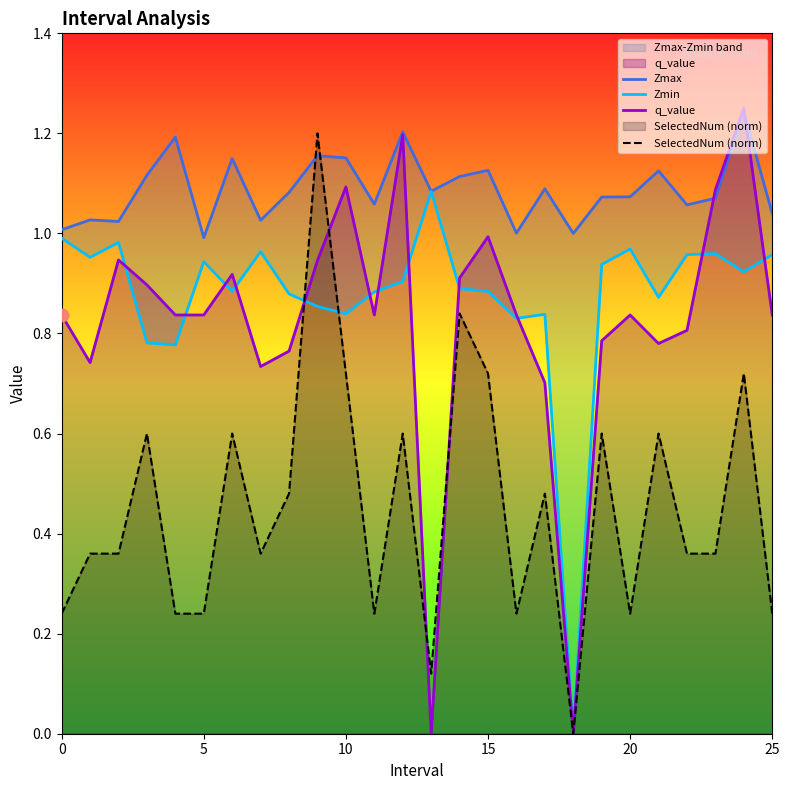

The value of SelectedNum (norm) at 10 is 0.2. True or false?

False